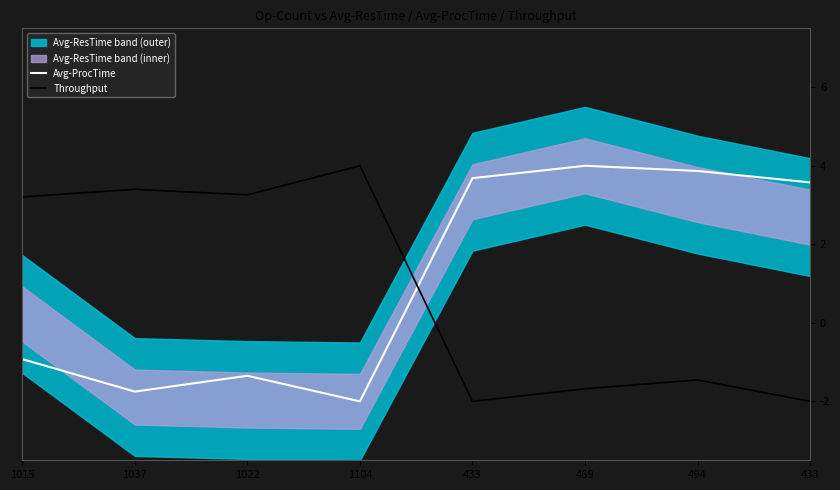

At which label is Avg-ProcTime closest to 1?

1015